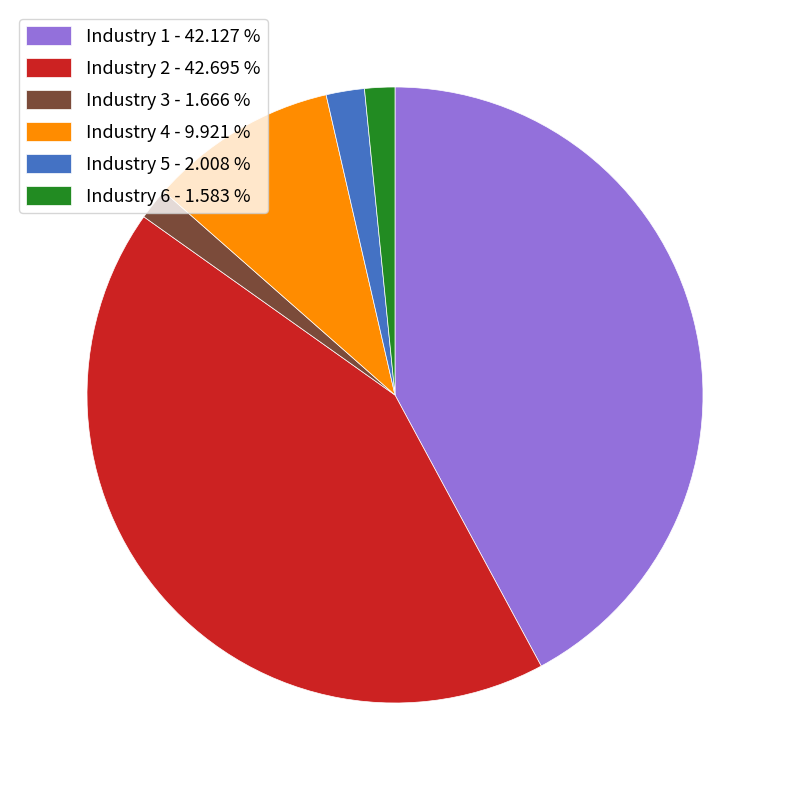

How many segments does this pie chart have?

6